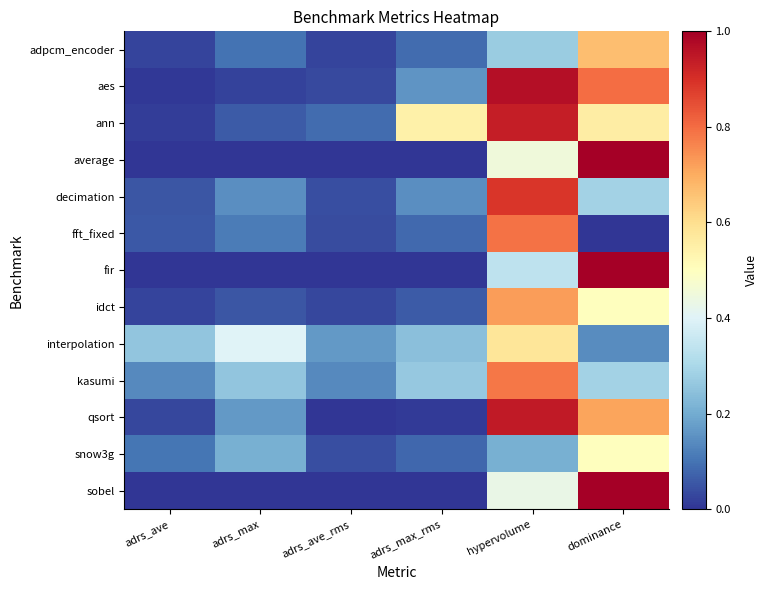

Reading left to right, extract all data points from this chart.

adpcm_encoder: adrs_ave=0.0	adrs_max=0.1	adrs_ave_rms=0.0	adrs_max_rms=0.1	hypervolume=0.3	dominance=0.7
aes: adrs_ave=0.0	adrs_max=0.0	adrs_ave_rms=0.0	adrs_max_rms=0.2	hypervolume=1.0	dominance=0.8
ann: adrs_ave=0.0	adrs_max=0.1	adrs_ave_rms=0.1	adrs_max_rms=0.5	hypervolume=0.9	dominance=0.6
average: adrs_ave=0.0	adrs_max=0.0	adrs_ave_rms=0.0	adrs_max_rms=0.0	hypervolume=0.5	dominance=1.0
decimation: adrs_ave=0.1	adrs_max=0.1	adrs_ave_rms=0.0	adrs_max_rms=0.1	hypervolume=0.9	dominance=0.3
fft_fixed: adrs_ave=0.1	adrs_max=0.1	adrs_ave_rms=0.0	adrs_max_rms=0.1	hypervolume=0.8	dominance=0.0
fir: adrs_ave=0.0	adrs_max=0.0	adrs_ave_rms=0.0	adrs_max_rms=0.0	hypervolume=0.3	dominance=1.0
idct: adrs_ave=0.0	adrs_max=0.1	adrs_ave_rms=0.0	adrs_max_rms=0.1	hypervolume=0.7	dominance=0.5
interpolation: adrs_ave=0.3	adrs_max=0.4	adrs_ave_rms=0.2	adrs_max_rms=0.2	hypervolume=0.6	dominance=0.1
kasumi: adrs_ave=0.1	adrs_max=0.3	adrs_ave_rms=0.1	adrs_max_rms=0.3	hypervolume=0.8	dominance=0.3
qsort: adrs_ave=0.0	adrs_max=0.2	adrs_ave_rms=0.0	adrs_max_rms=0.0	hypervolume=0.9	dominance=0.7
snow3g: adrs_ave=0.1	adrs_max=0.2	adrs_ave_rms=0.0	adrs_max_rms=0.1	hypervolume=0.2	dominance=0.5
sobel: adrs_ave=0.0	adrs_max=0.0	adrs_ave_rms=0.0	adrs_max_rms=0.0	hypervolume=0.4	dominance=1.0